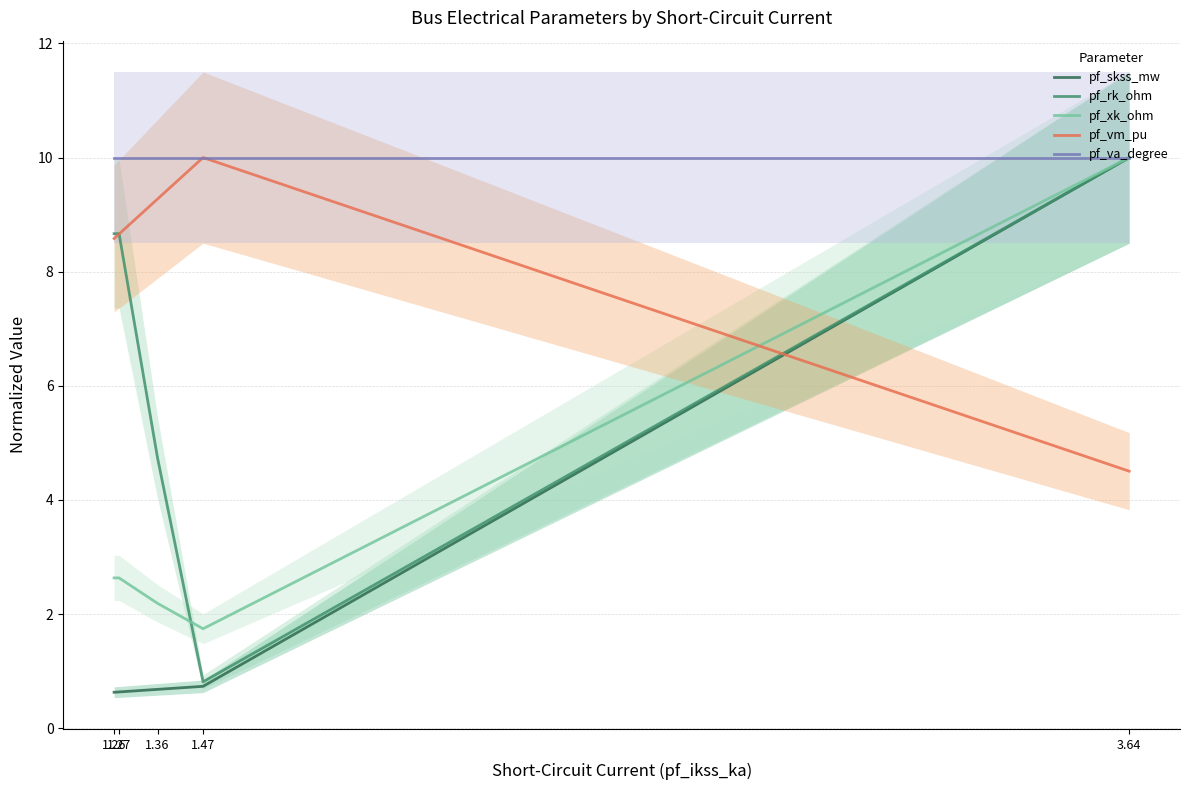

The pf_vm_pu series shows 4.8 at 1.26. True or false?

False